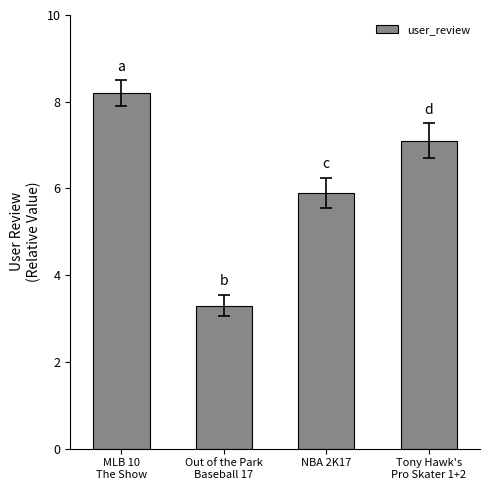

What is the sum of the values at Out of the Park
Baseball 17 and NBA 2K17?

9.2